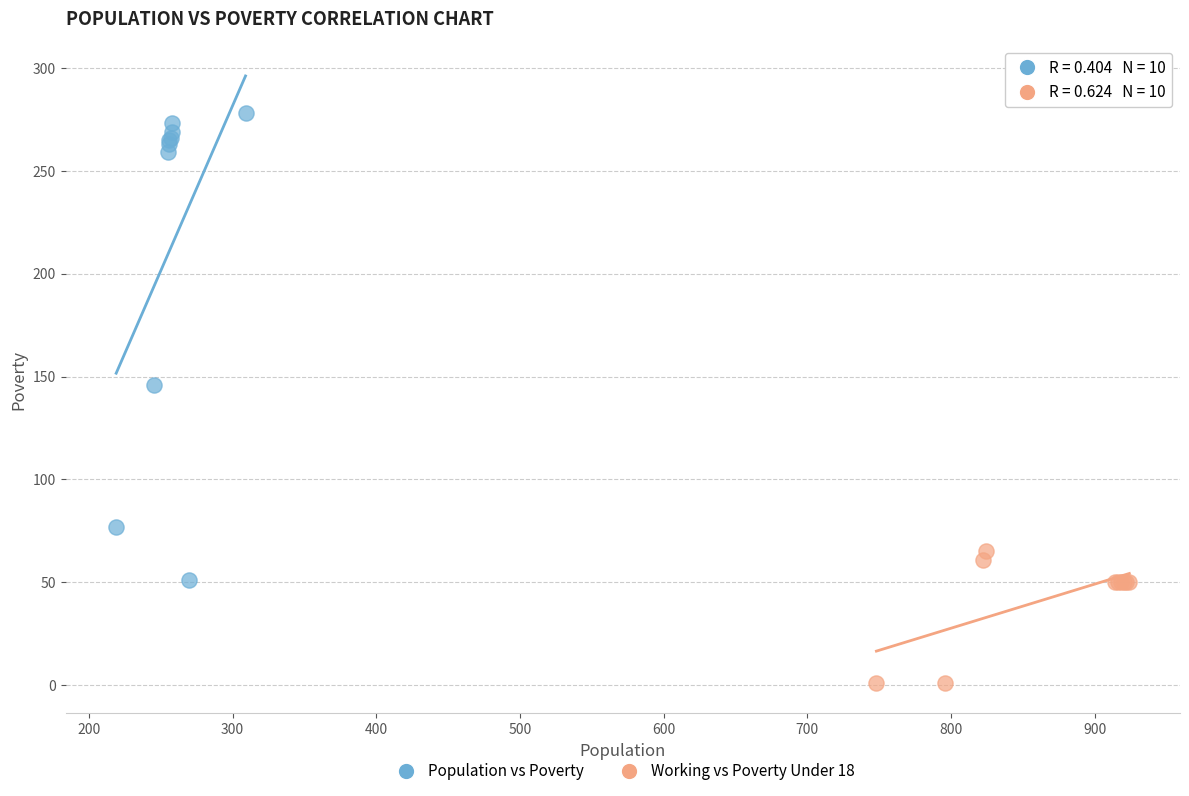

Which series contains the highest Y value?

Population vs Poverty